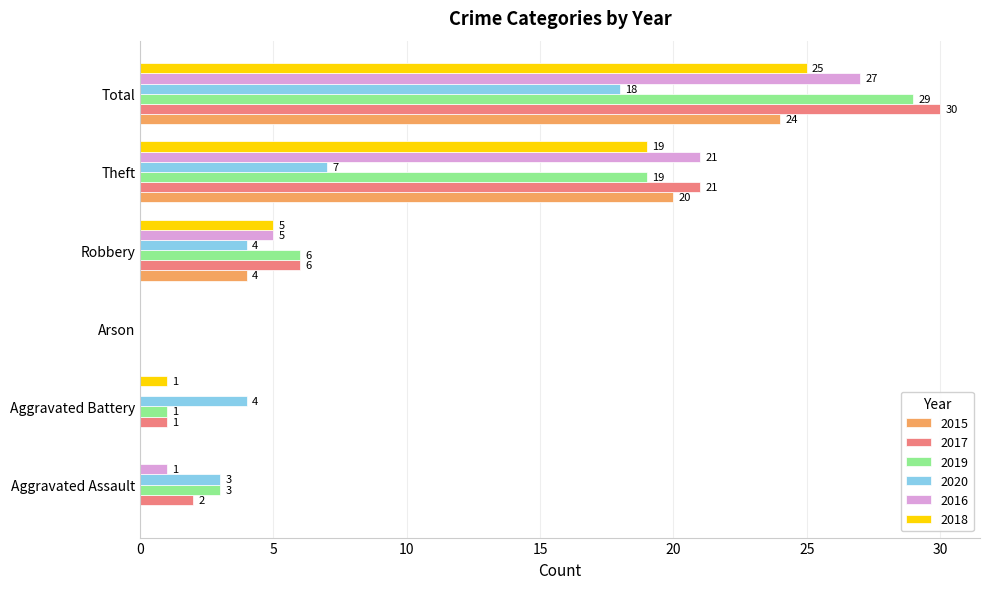

Where is 2019 nearest to the value 14?

Theft